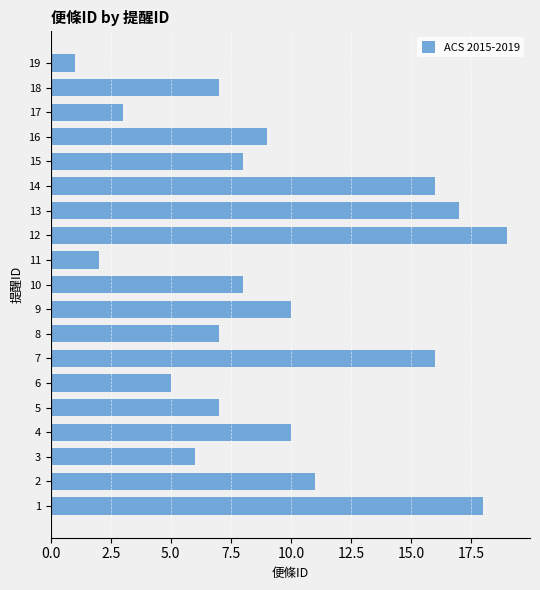

Which label corresponds to the smallest value in the chart?

19